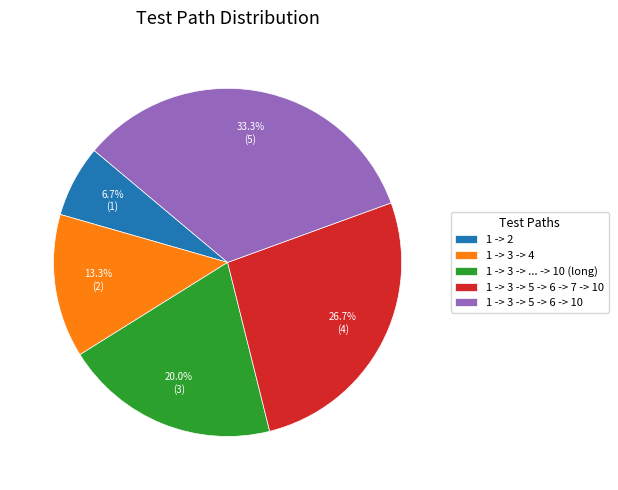

How many slices are in this pie chart?

5